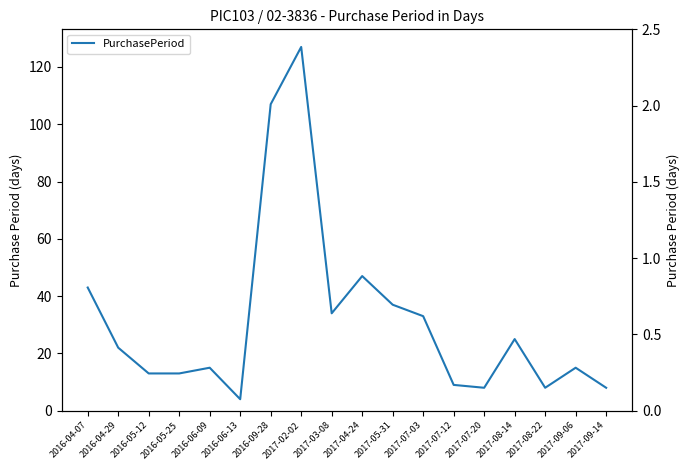

How many values are below 22?

9